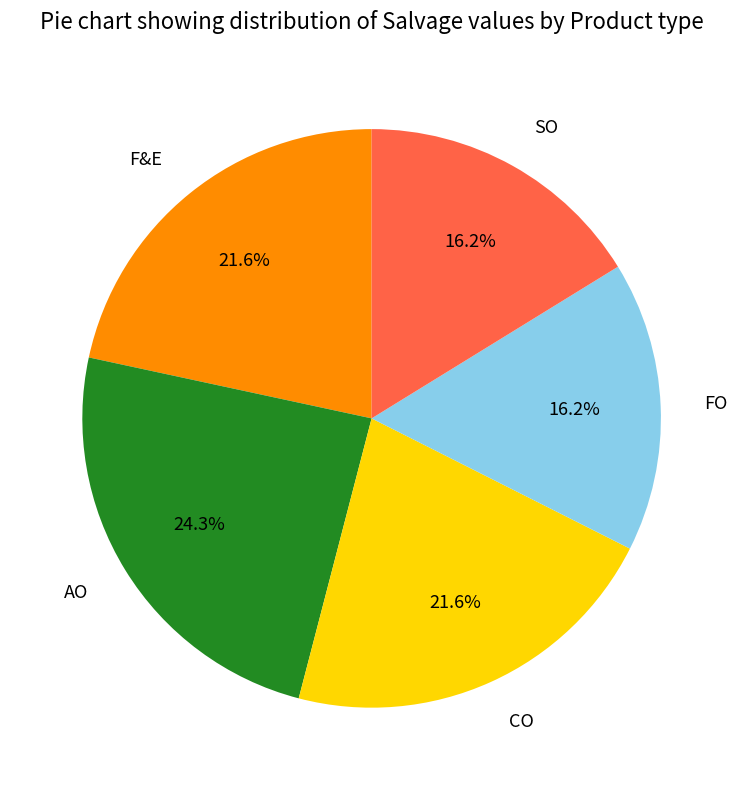

What percentage is NOT represented by F&E?

78.4%